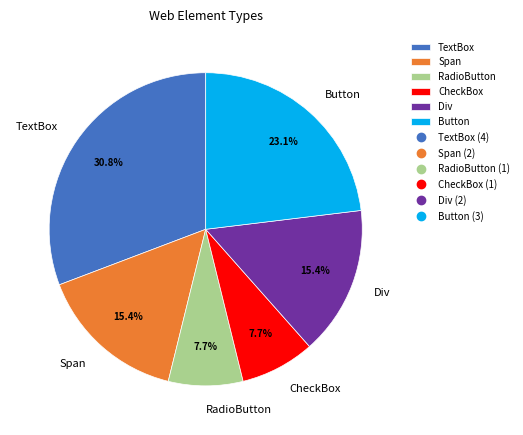

To the nearest percent, what portion does Div represent?

15%